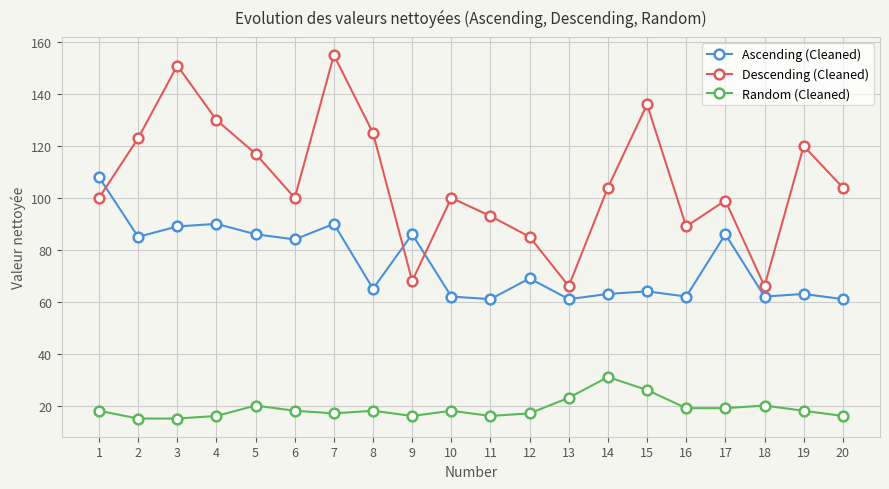

What is the difference between the highest and lowest values at 10?

82